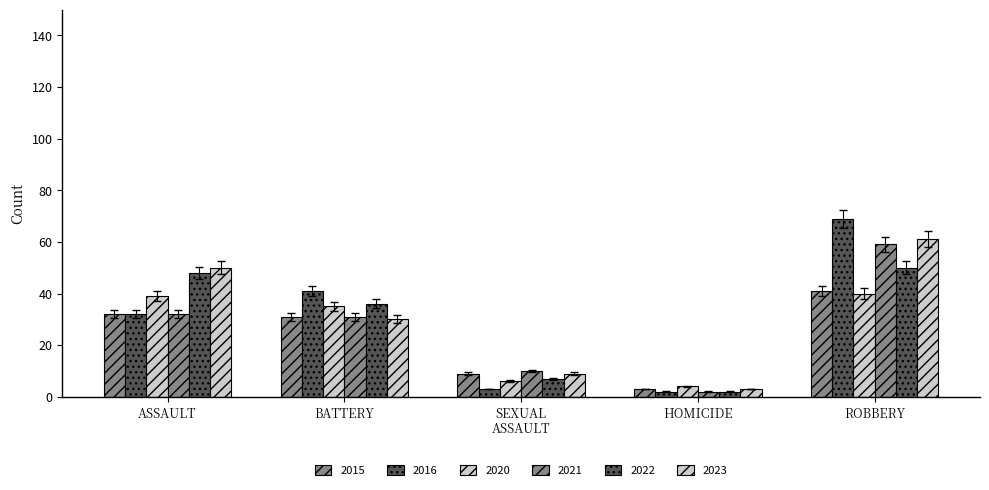

How many series are shown in this chart?

6